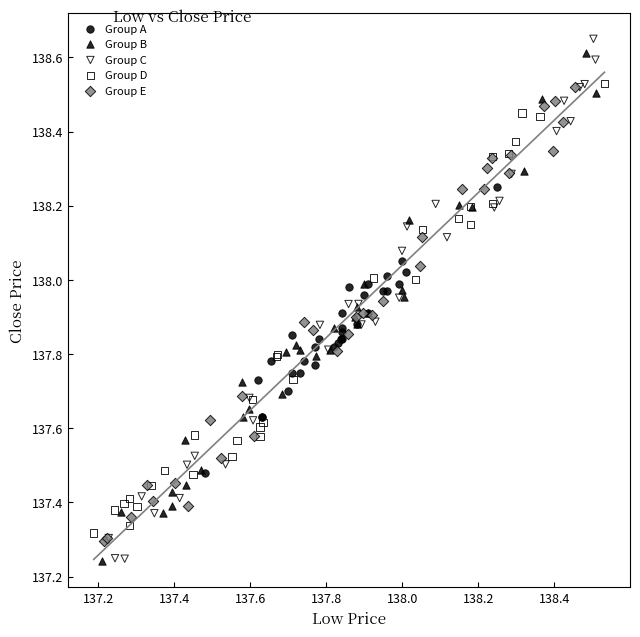

What are all the series names shown in the legend?

Group A, Group B, Group C, Group D, Group E